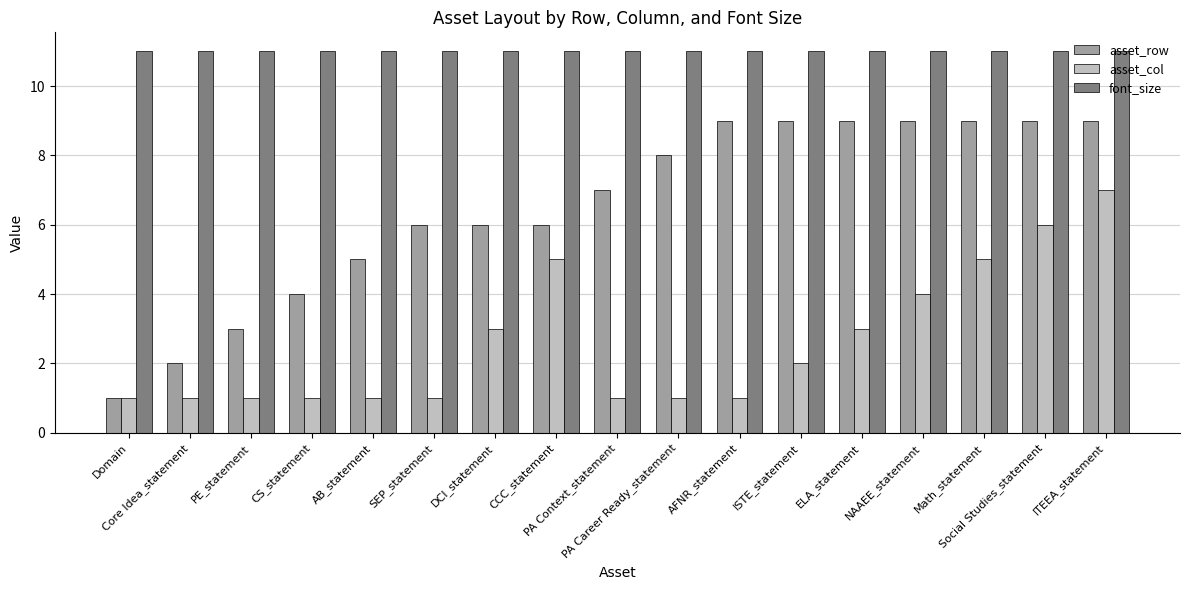

Reading right to left, list all the values displayed in this chart.

asset_row: ITEEA_statement=9	Social Studies_statement=9	Math_statement=9	NAAEE_statement=9	ELA_statement=9	ISTE_statement=9	AFNR_statement=9	PA Career Ready_statement=8	PA Context_statement=7	CCC_statement=6	DCI_statement=6	SEP_statement=6	AB_statement=5	CS_statement=4	PE_statement=3	Core Idea_statement=2	Domain=1
asset_col: ITEEA_statement=7	Social Studies_statement=6	Math_statement=5	NAAEE_statement=4	ELA_statement=3	ISTE_statement=2	AFNR_statement=1	PA Career Ready_statement=1	PA Context_statement=1	CCC_statement=5	DCI_statement=3	SEP_statement=1	AB_statement=1	CS_statement=1	PE_statement=1	Core Idea_statement=1	Domain=1
font_size: ITEEA_statement=11	Social Studies_statement=11	Math_statement=11	NAAEE_statement=11	ELA_statement=11	ISTE_statement=11	AFNR_statement=11	PA Career Ready_statement=11	PA Context_statement=11	CCC_statement=11	DCI_statement=11	SEP_statement=11	AB_statement=11	CS_statement=11	PE_statement=11	Core Idea_statement=11	Domain=11